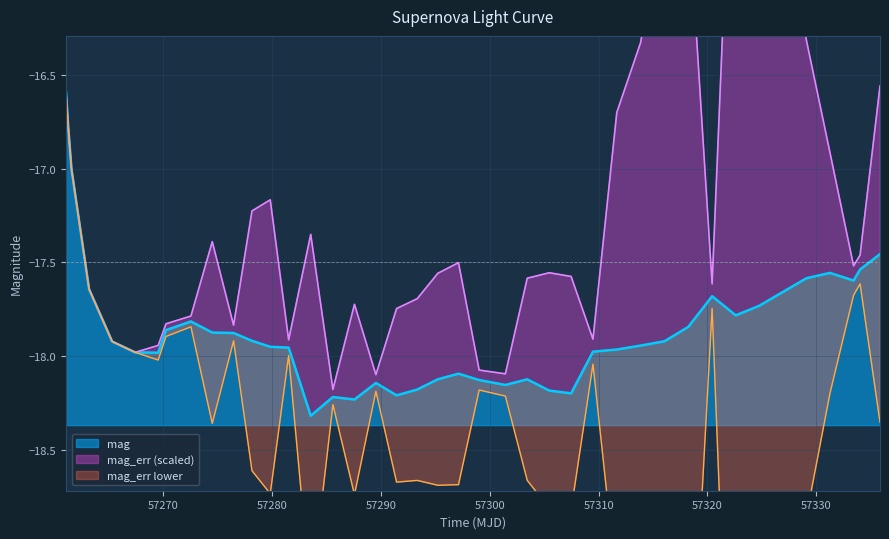

Count the number of values greater than -17.

2